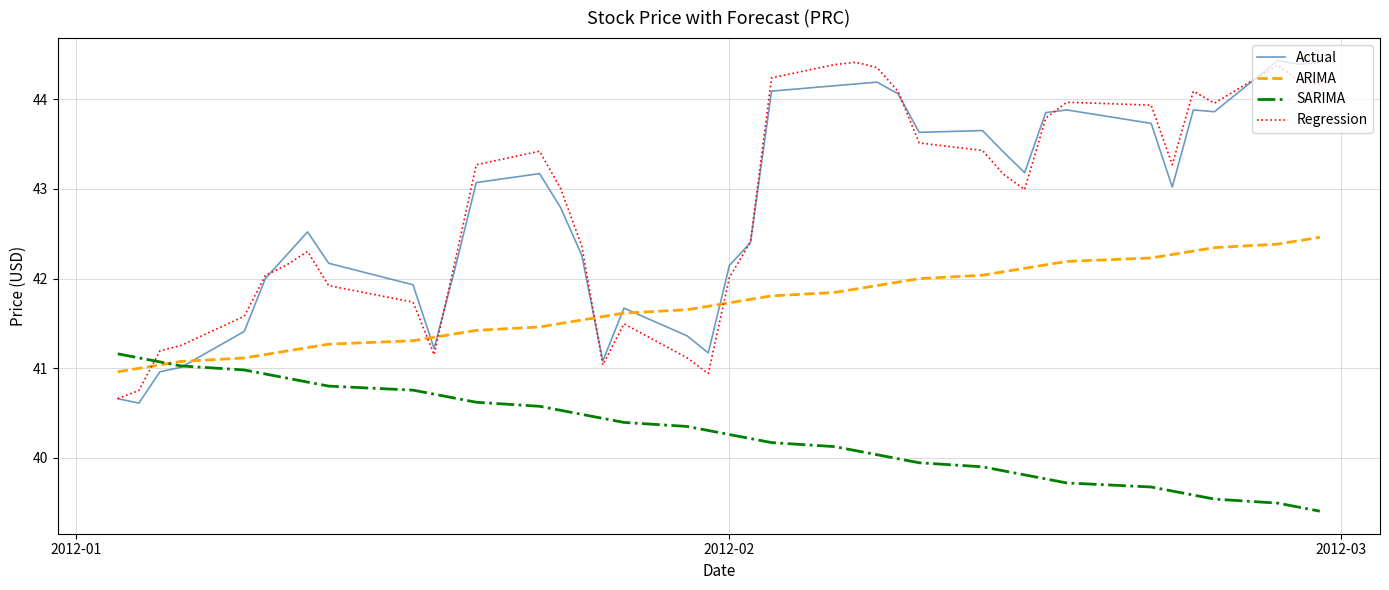

How many intersections are there between ARIMA and Actual?

7